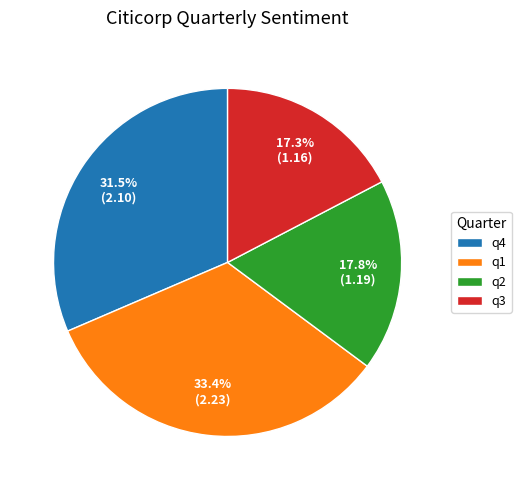

To the nearest percent, what is the difference between the largest and smallest slice percentages?

16%